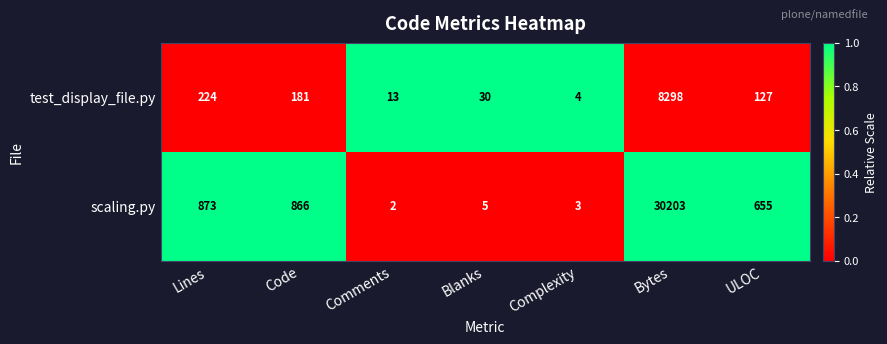

What is the sum of the test_display_file.py values at Comments and ULOC?

140